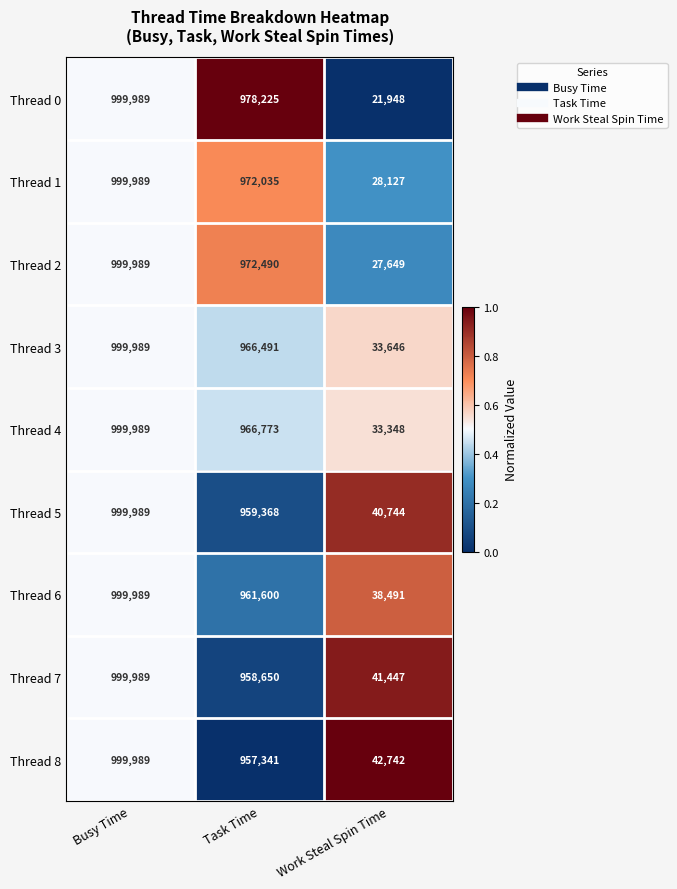

Where is Thread 2 nearest to the value 513819?

Task Time